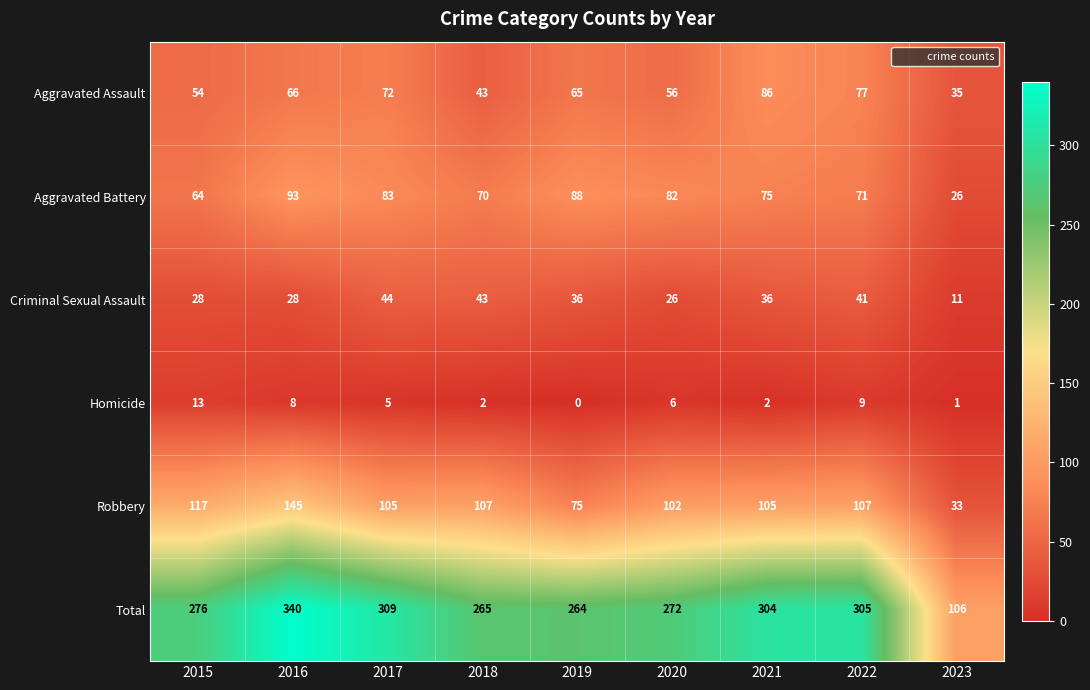

The Robbery series shows 107 at 2018. True or false?

True